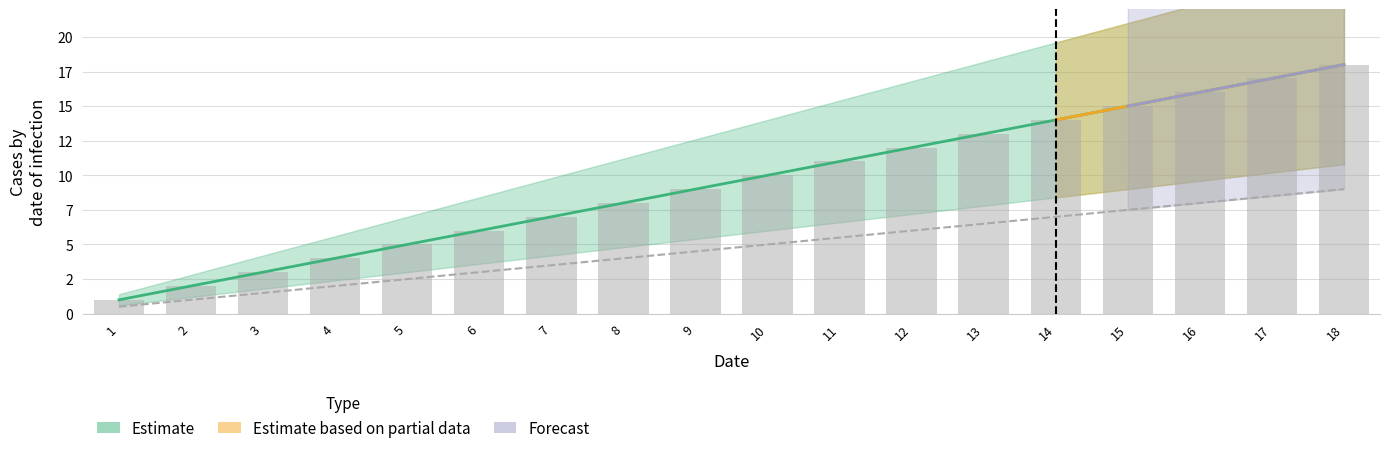

How many values in the Forecast series exceed 0?

4